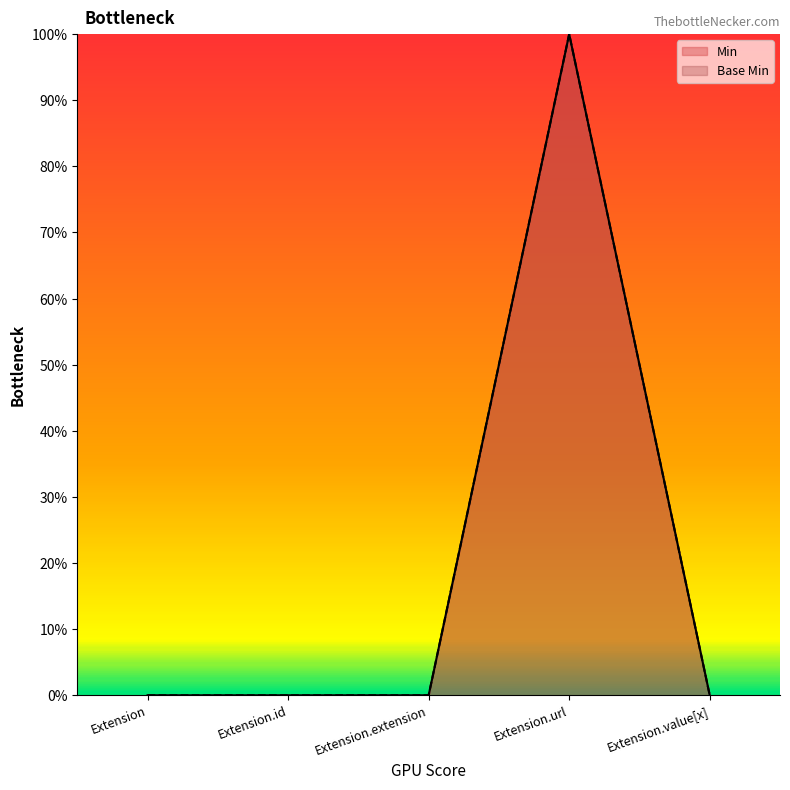

True or false: Min and Base Min intersect in this chart.

False